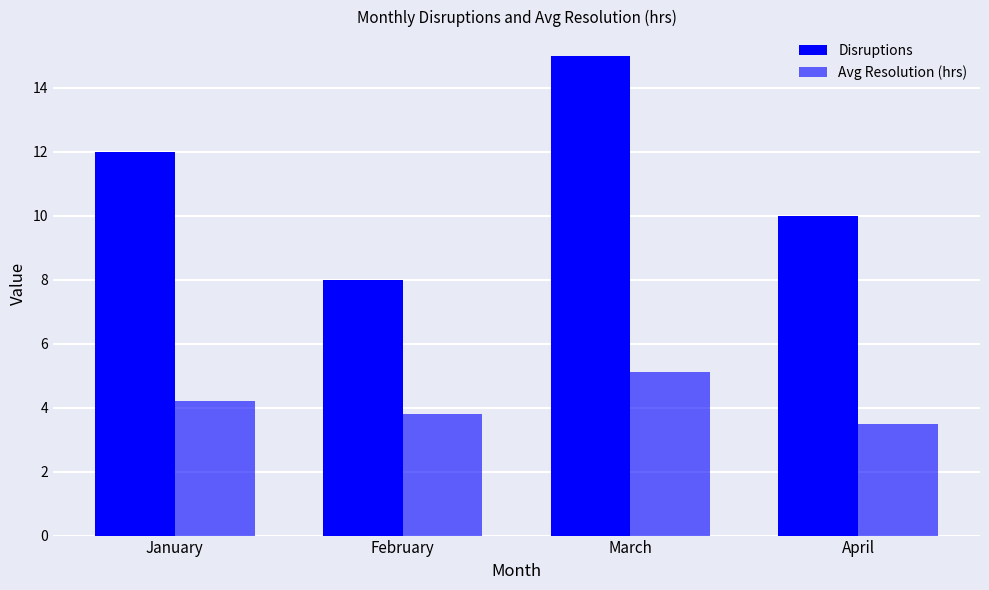

How many groups of bars are there?

4